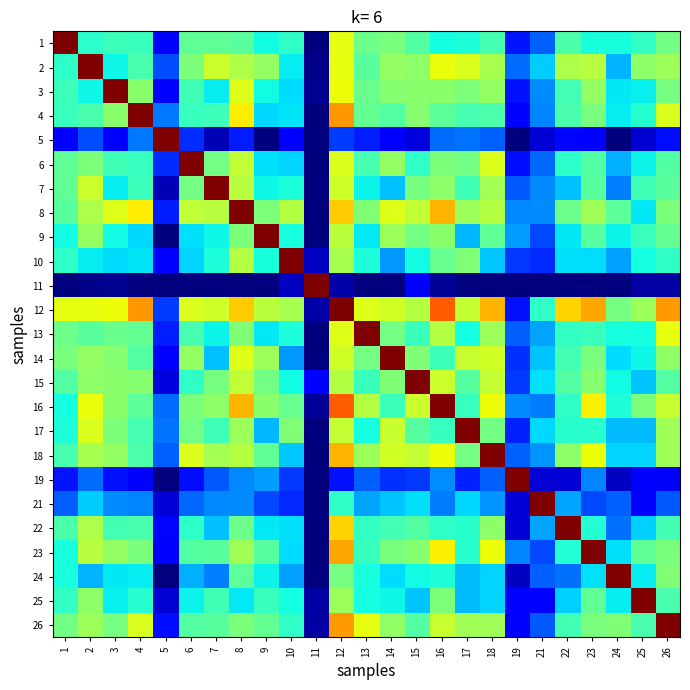

Which category has the lowest value across all series?

11